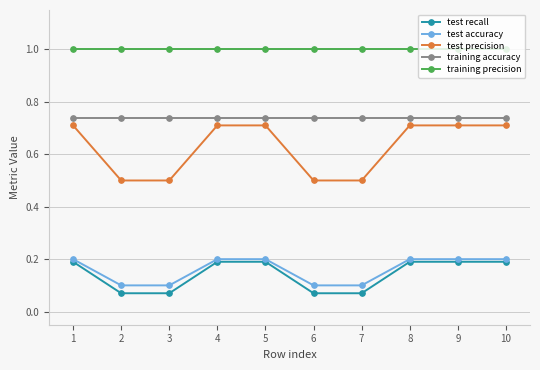

True or false: training accuracy and test recall intersect in this chart.

False